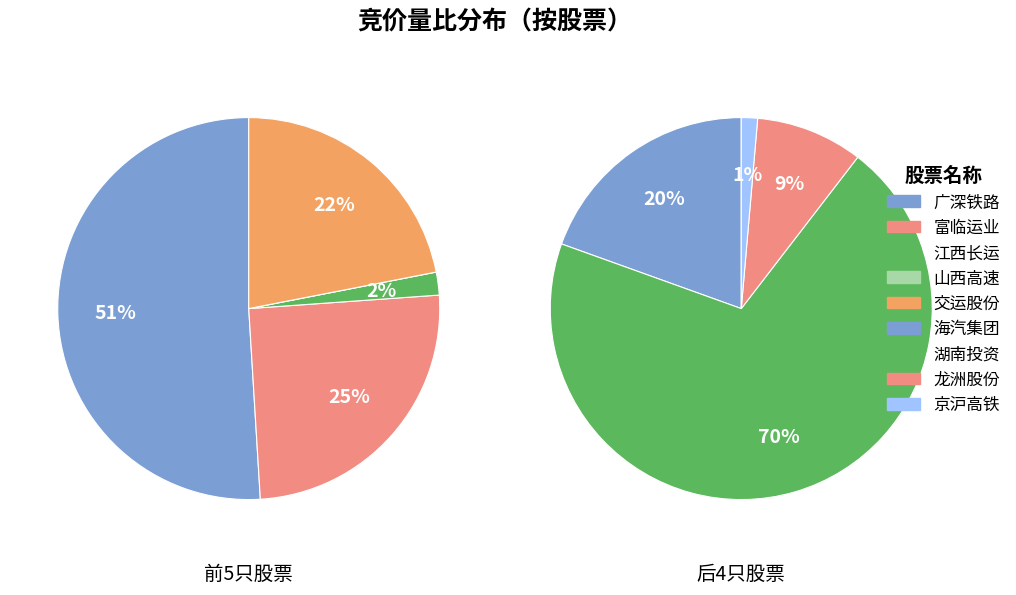

To the nearest percent, what is the difference between the largest and smallest slice percentages?

49%